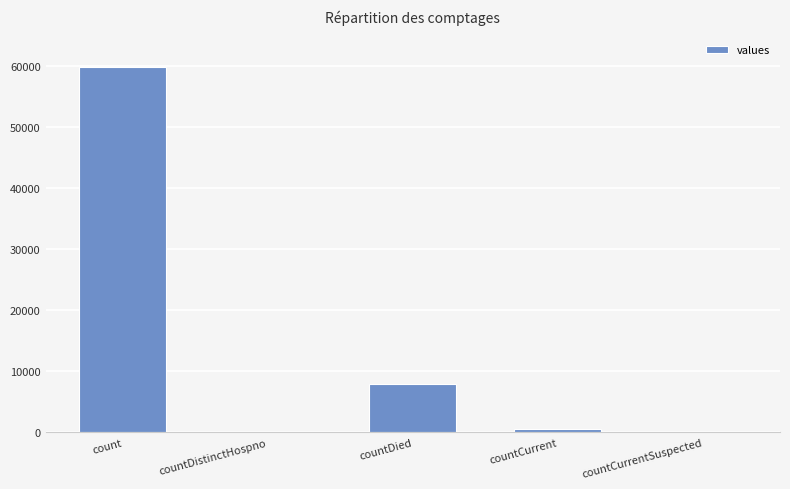

What is the change in value from countCurrent to countCurrentSuspected?

-465